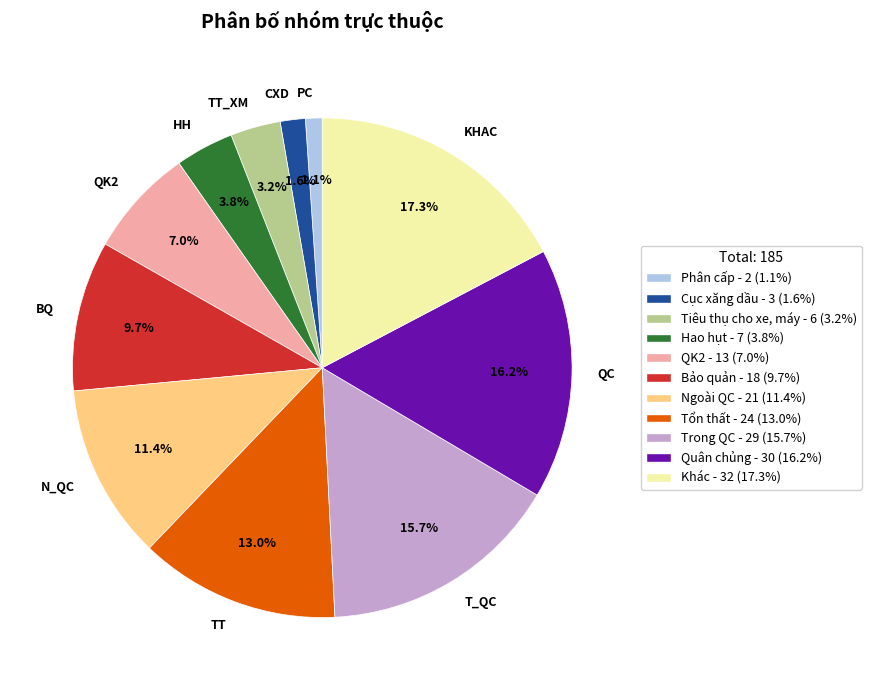

Is the sum of CXD and QC greater than half?

No